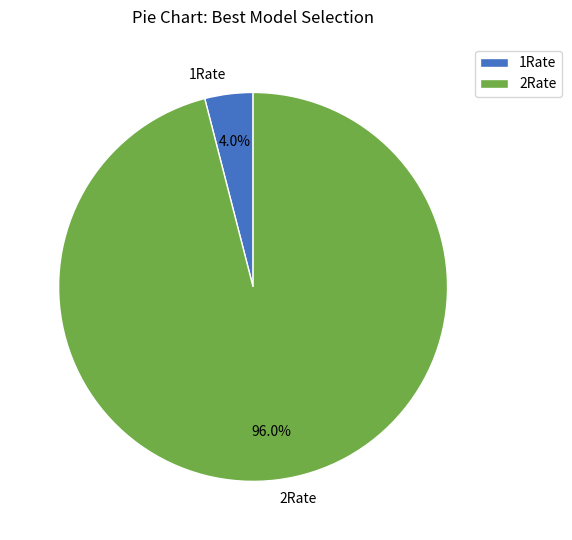

How many slices are in this pie chart?

2